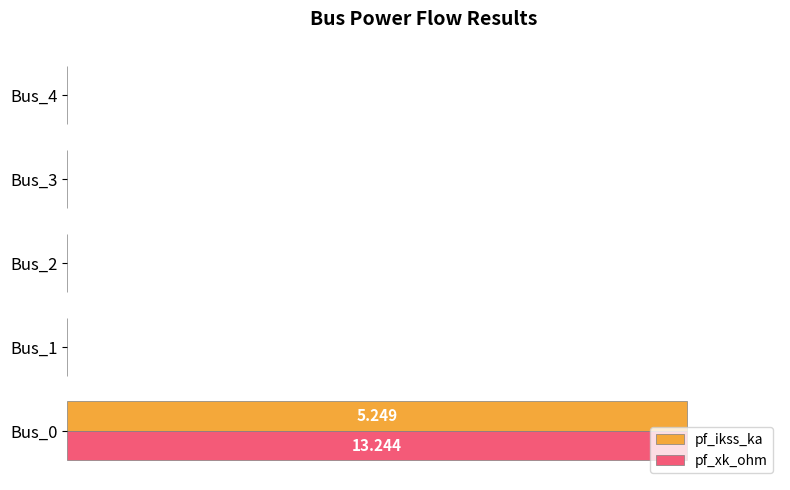

What are all the series names shown in the legend?

pf_ikss_ka, pf_xk_ohm